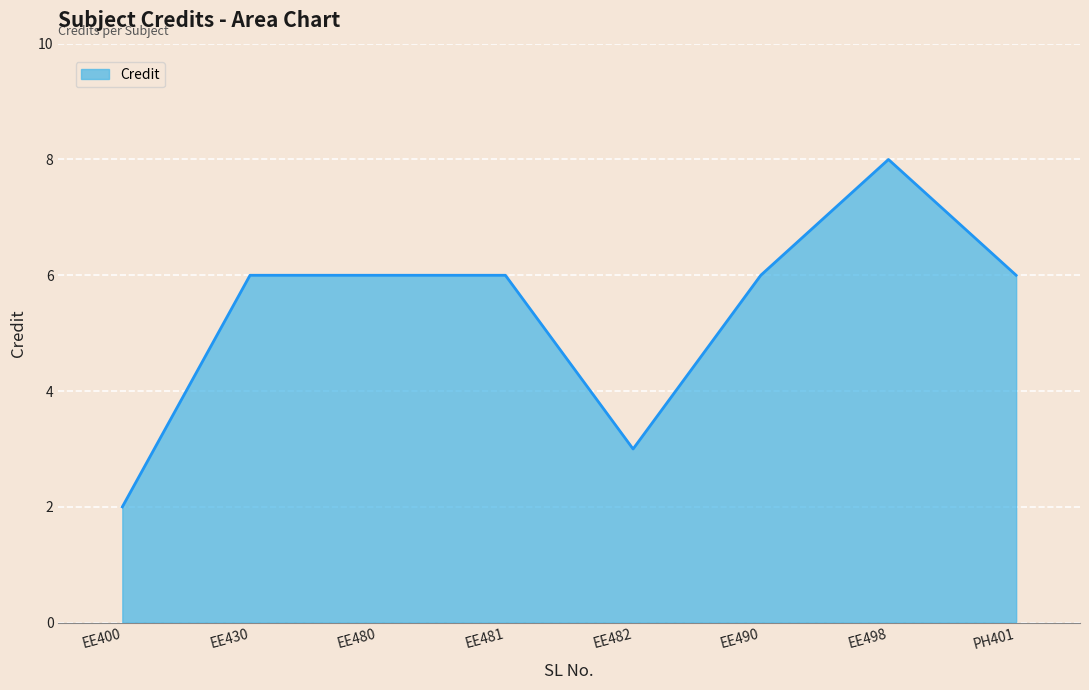

At which category does the chart reach its minimum across all series?

EE400